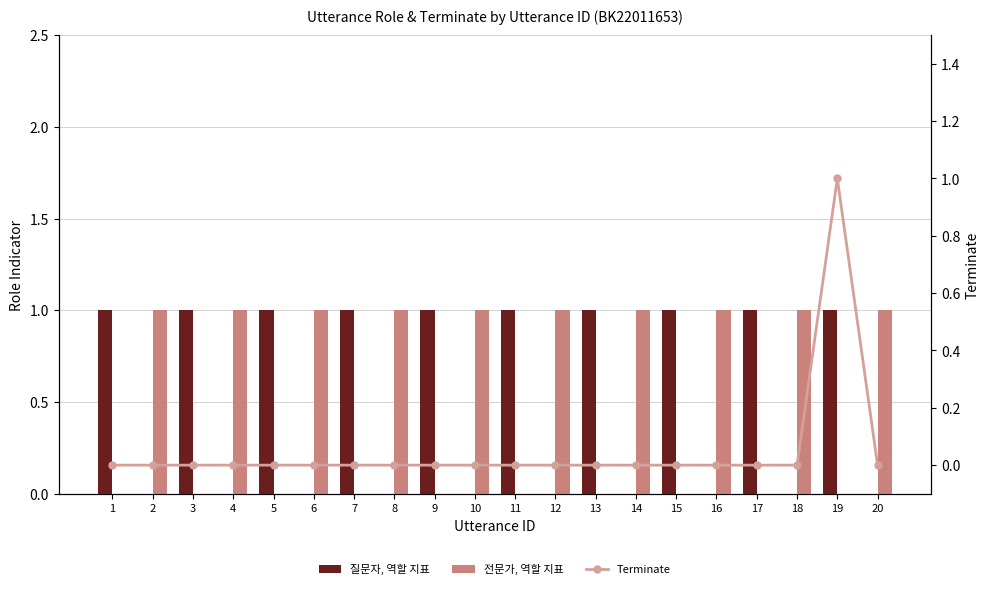

True or false: 질문자, 역할 지표 has a value of 1 at 20.

False